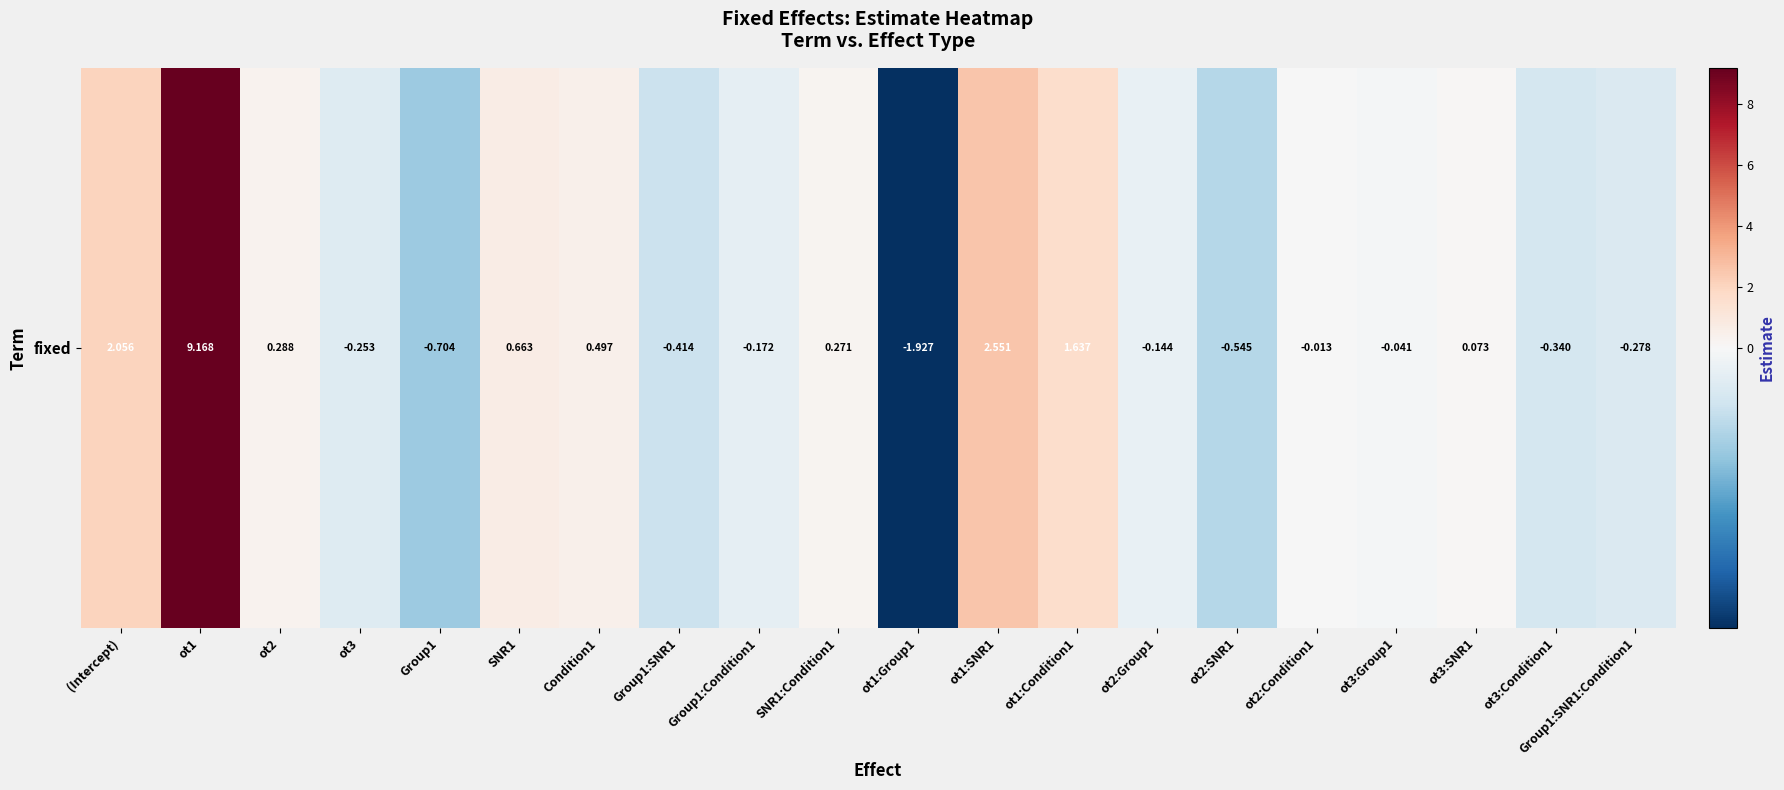

What is the change in value from SNR1 to ot2:Group1?

-0.8